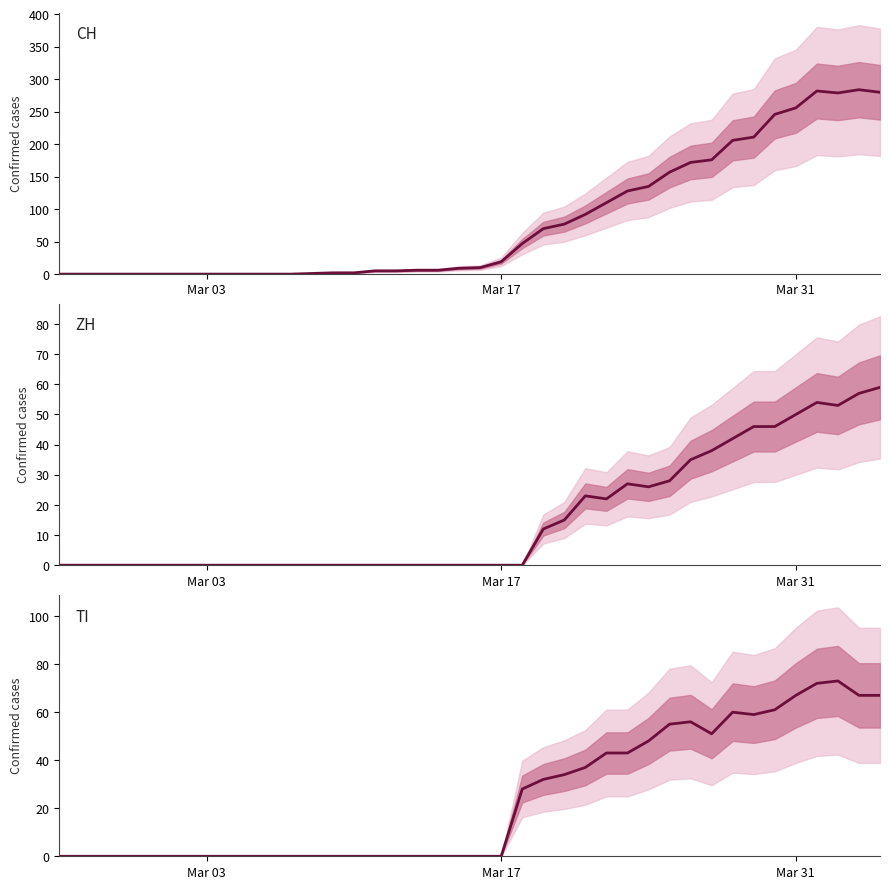

True or false: ZH and TI intersect in this chart.

False